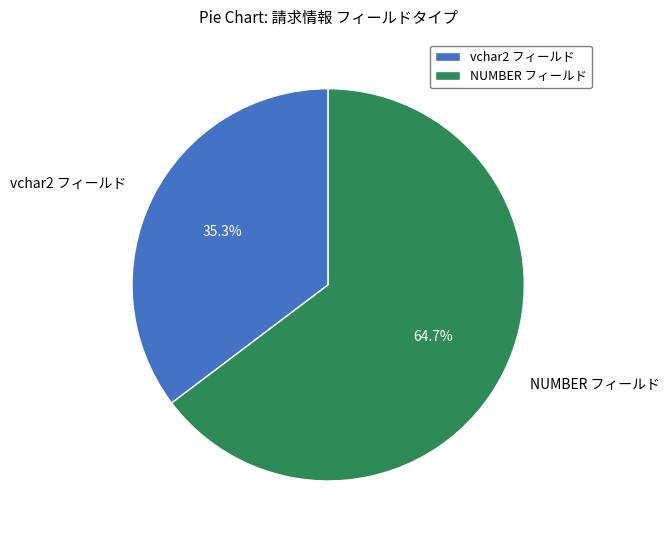

Rank the categories by value from lowest to highest.

vchar2 フィールド, NUMBER フィールド